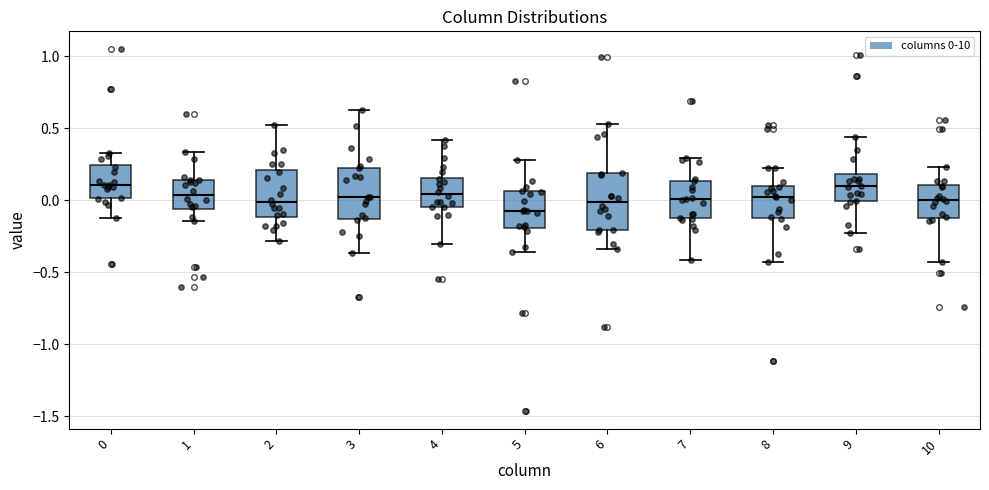

Reading left to right, transcribe this box plot: for each box, give where its median line is, the range the box spans, and where its two whiskers end, as read against the y-axis. The values are not printed on the chart, so give them approximately, as read against the axis.

0: median 0.10, box 0.00 to 0.25, whiskers -0.15 to 0.35
1: median 0.05, box -0.05 to 0.15, whiskers -0.15 to 0.35
2: median 0.00, box -0.10 to 0.20, whiskers -0.30 to 0.50
3: median 0.00, box -0.15 to 0.25, whiskers -0.35 to 0.65
4: median 0.05, box -0.05 to 0.15, whiskers -0.30 to 0.40
5: median -0.10, box -0.20 to 0.05, whiskers -0.35 to 0.30
6: median 0.00, box -0.20 to 0.20, whiskers -0.35 to 0.55
7: median 0.00, box -0.15 to 0.15, whiskers -0.40 to 0.30
8: median 0.00, box -0.10 to 0.10, whiskers -0.45 to 0.20
9: median 0.10, box 0.00 to 0.20, whiskers -0.20 to 0.45
10: median 0.00, box -0.10 to 0.10, whiskers -0.45 to 0.25